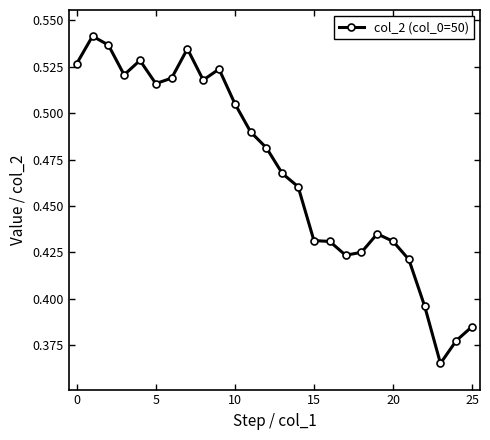

What is the sum of all values?

12.2